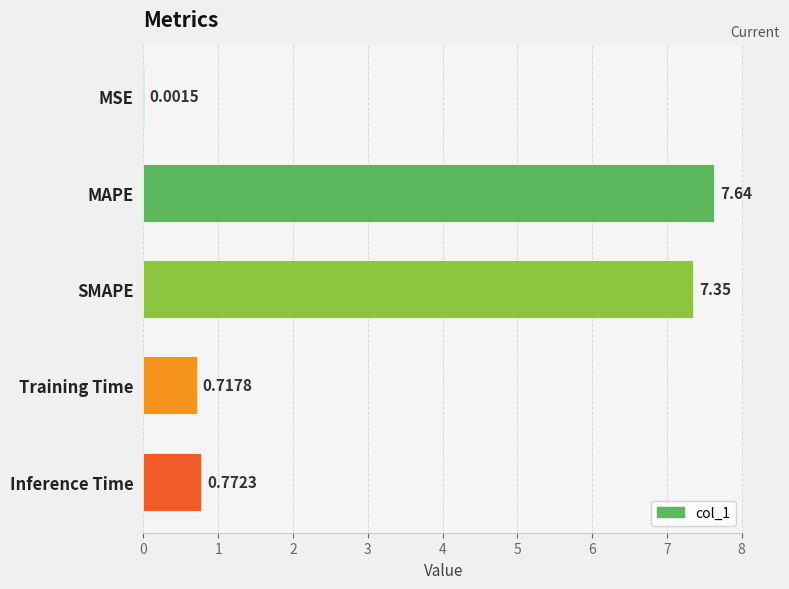

Between MAPE and Training Time, which is larger?

MAPE